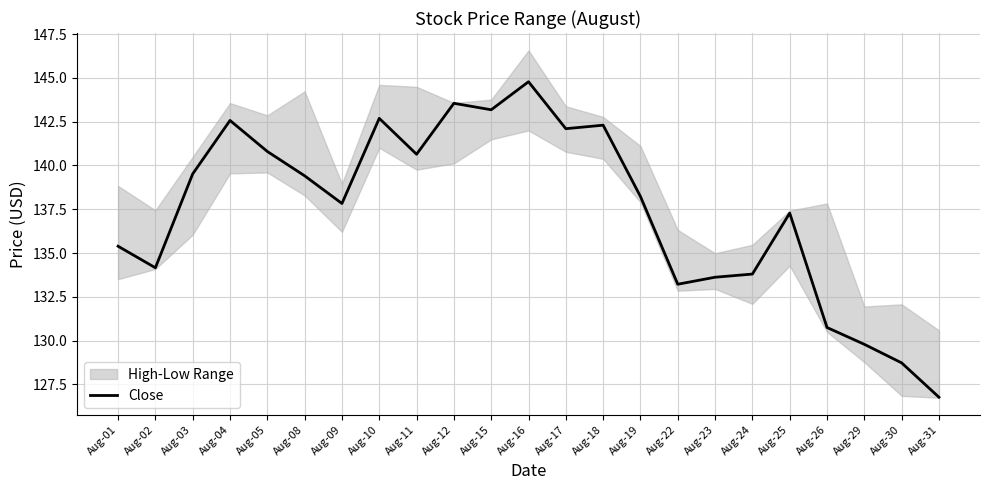

What is the smallest value displayed?

126.8